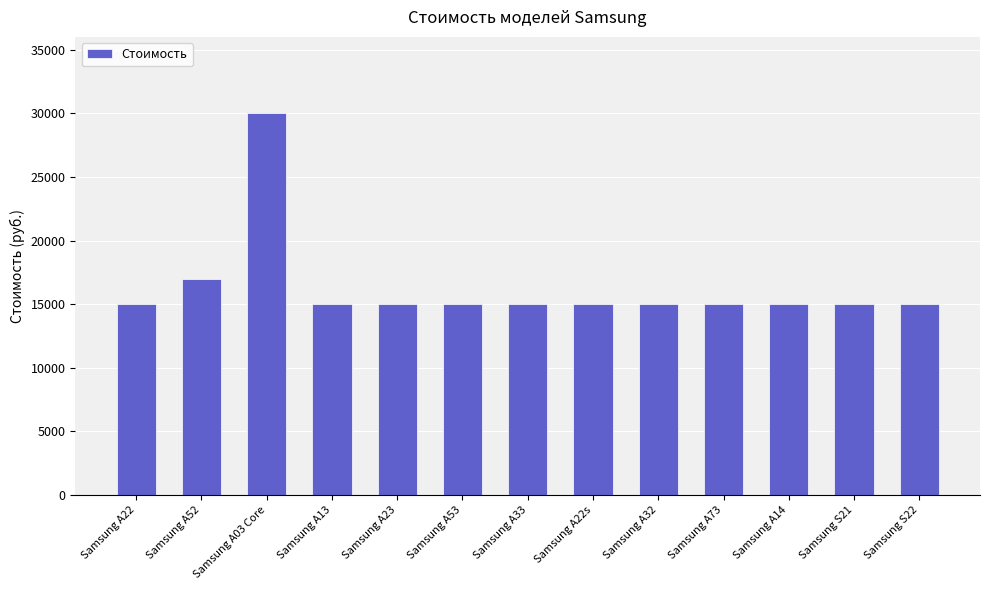

What is the change in value from Samsung A52 to Samsung A22s?

-2000